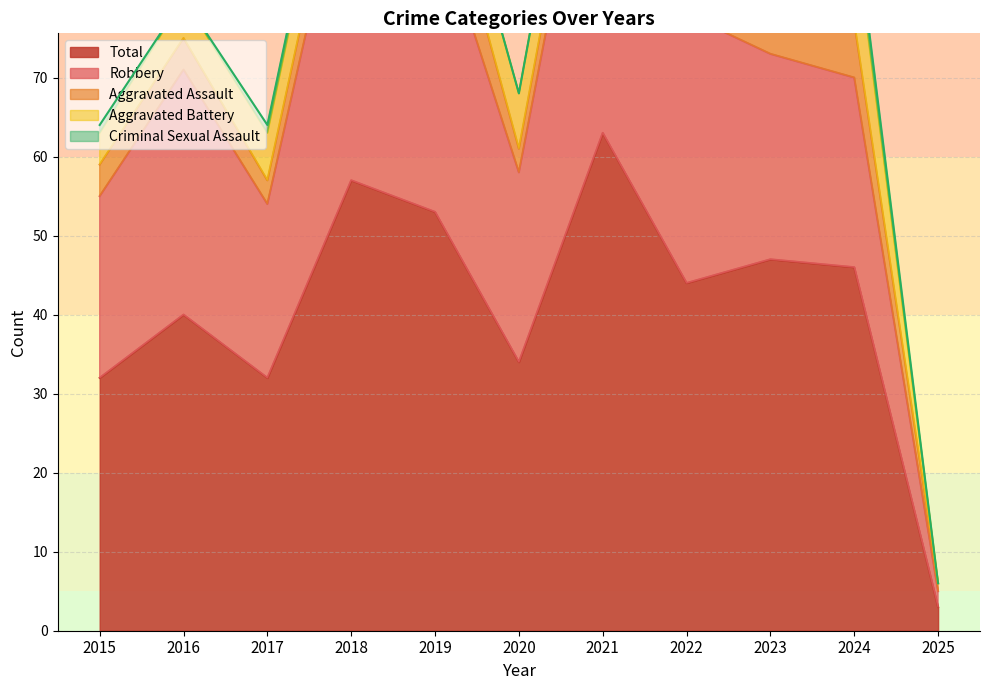

Which category has the lowest value in the Aggravated Battery series?

2025